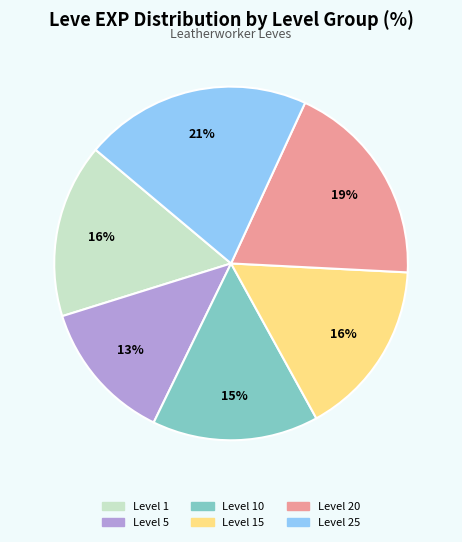

Does any single category account for the majority?

No